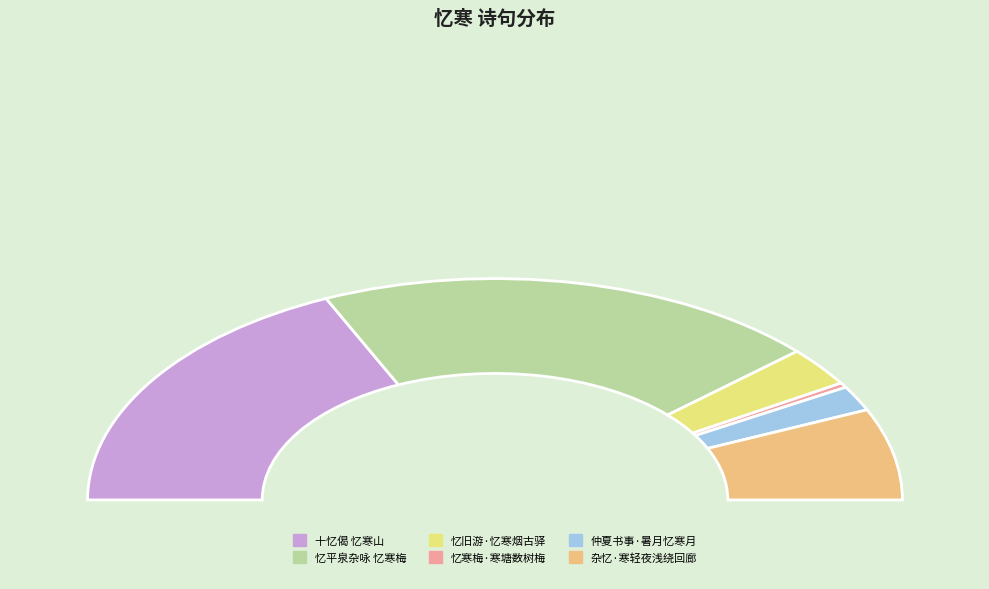

The 忆平泉杂咏 忆寒梅 slice represents 53% of the pie. True or false?

False